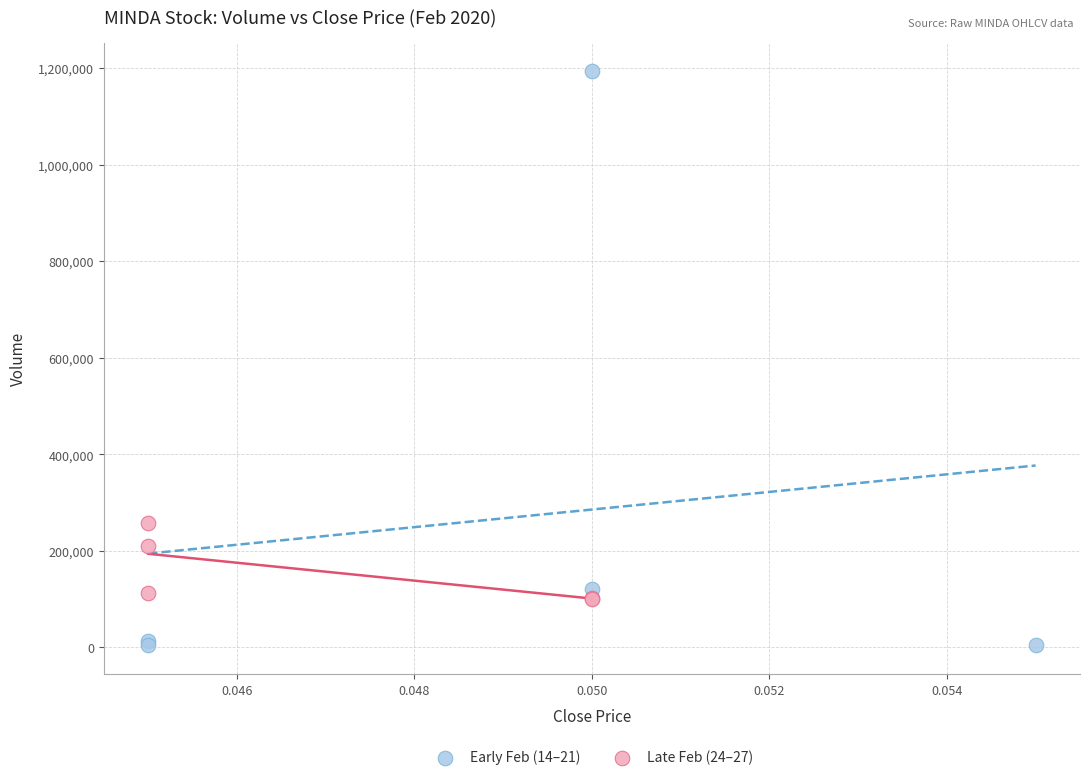

Which series contains the highest Y value?

Early Feb (14–21)